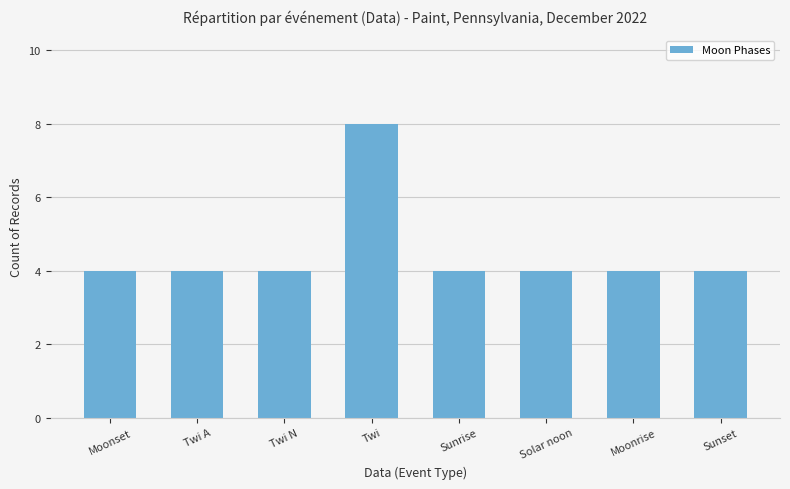

What is the sum of the values at Sunset and Twi N?

8